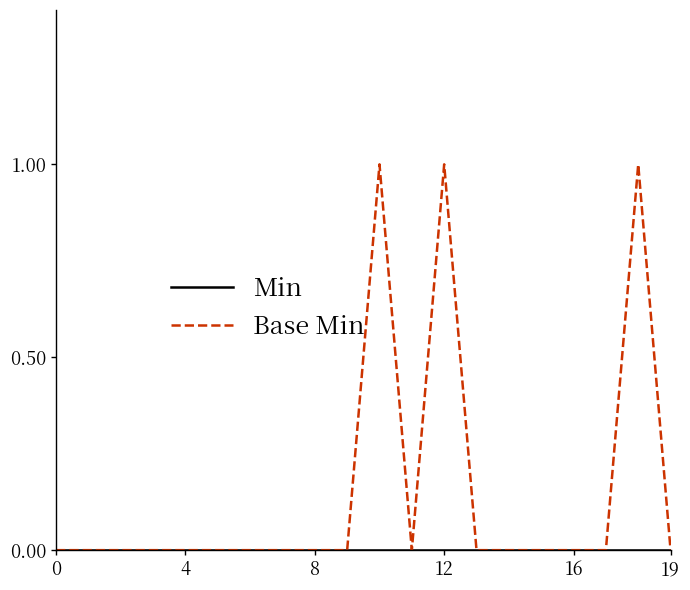

Does the chart display data point markers on the line(s)?

No